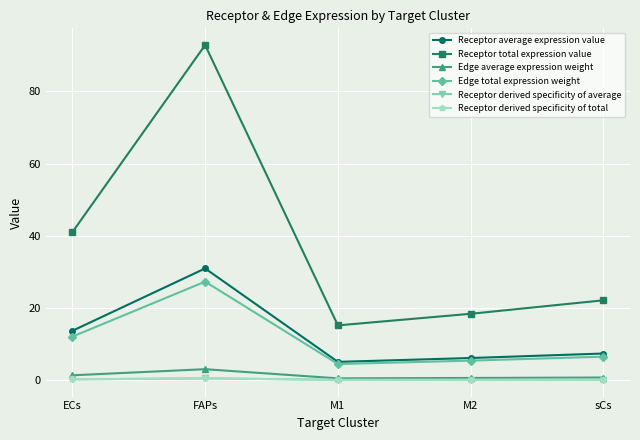

What is the value of the Receptor derived specificity of average point at the 2nd from the left?

0.5